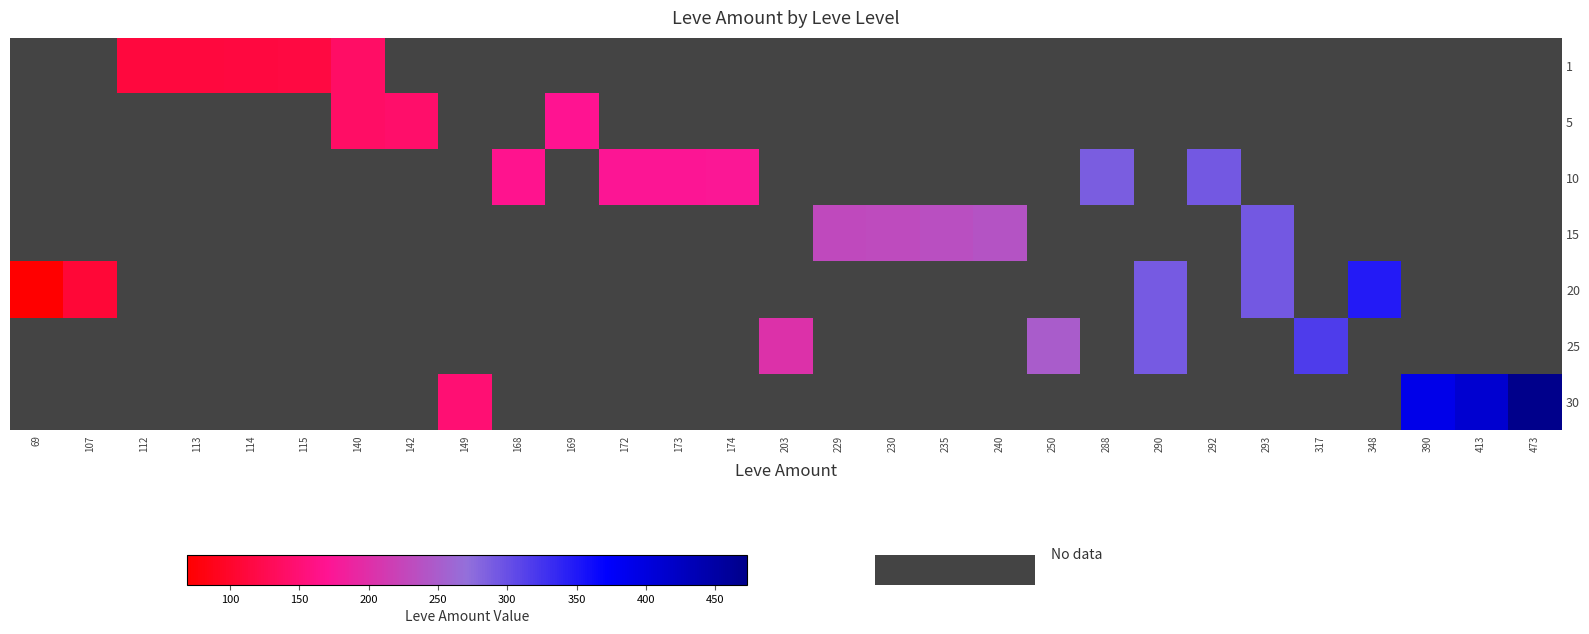

How many data points does each series have?

29